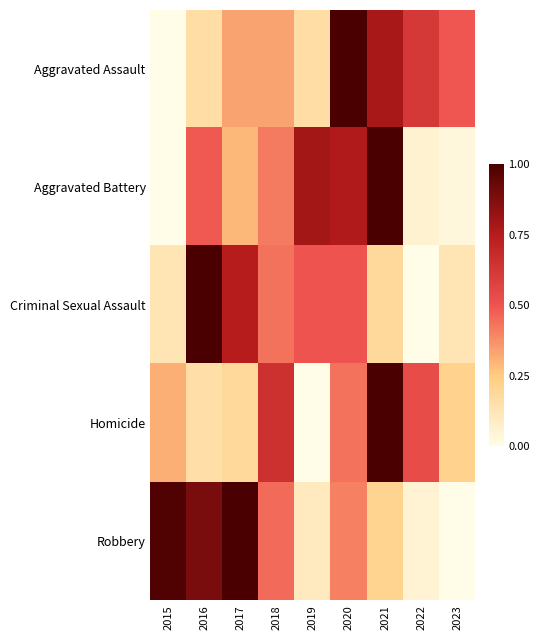

Reading left to right, list all the values displayed in this chart.

Aggravated Assault: 2015=0.0	2016=0.2	2017=0.3	2018=0.3	2019=0.2	2020=1.0	2021=0.8	2022=0.6	2023=0.5
Aggravated Battery: 2015=0.0	2016=0.5	2017=0.3	2018=0.4	2019=0.8	2020=0.8	2021=1.0	2022=0.1	2023=0.0
Criminal Sexual Assault: 2015=0.1	2016=1.0	2017=0.7	2018=0.4	2019=0.5	2020=0.5	2021=0.2	2022=0.0	2023=0.1
Homicide: 2015=0.3	2016=0.2	2017=0.2	2018=0.7	2019=0.0	2020=0.4	2021=1.0	2022=0.5	2023=0.2
Robbery: 2015=1.0	2016=0.9	2017=1.0	2018=0.5	2019=0.1	2020=0.4	2021=0.2	2022=0.0	2023=0.0